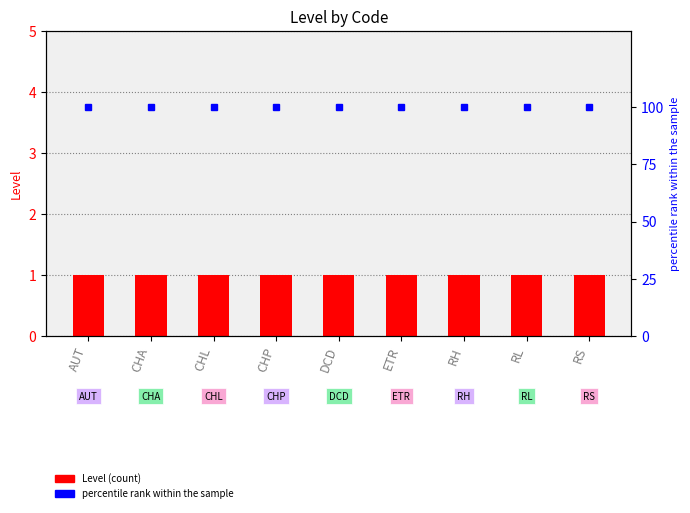

How many data points does each series have?

9